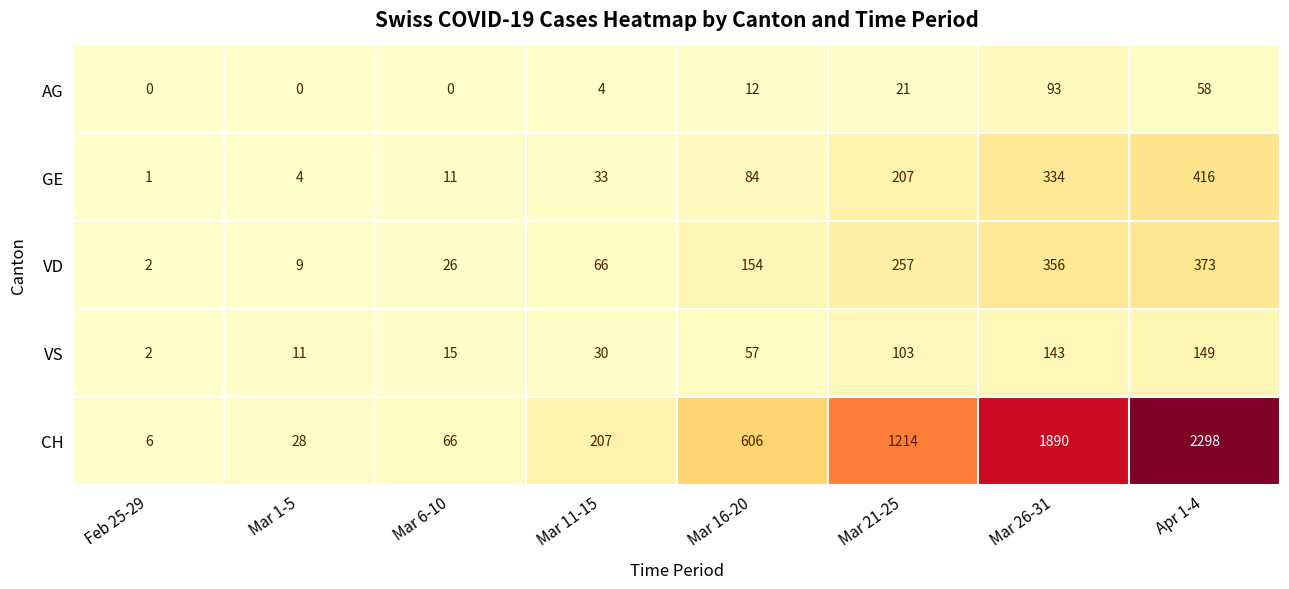

The VS series shows 2 at Feb 25-29. True or false?

True